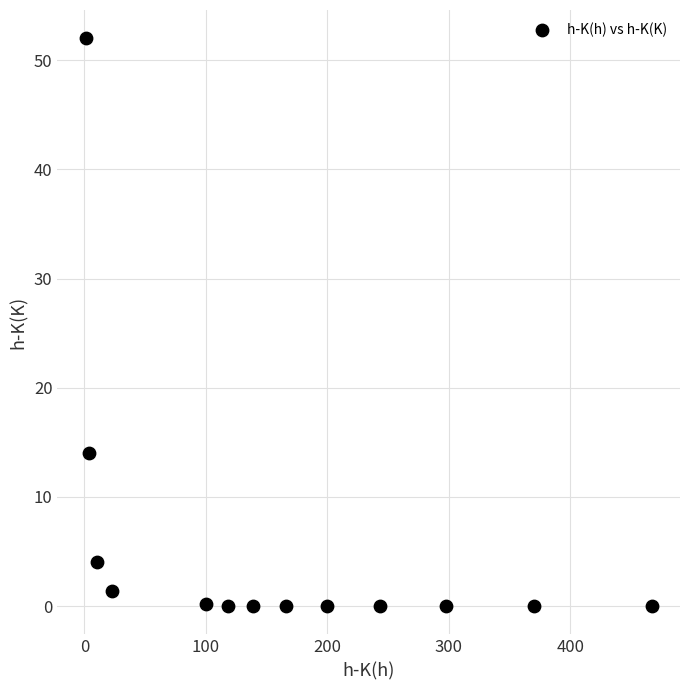

What is the range of Y values (max minus min)?

52.0